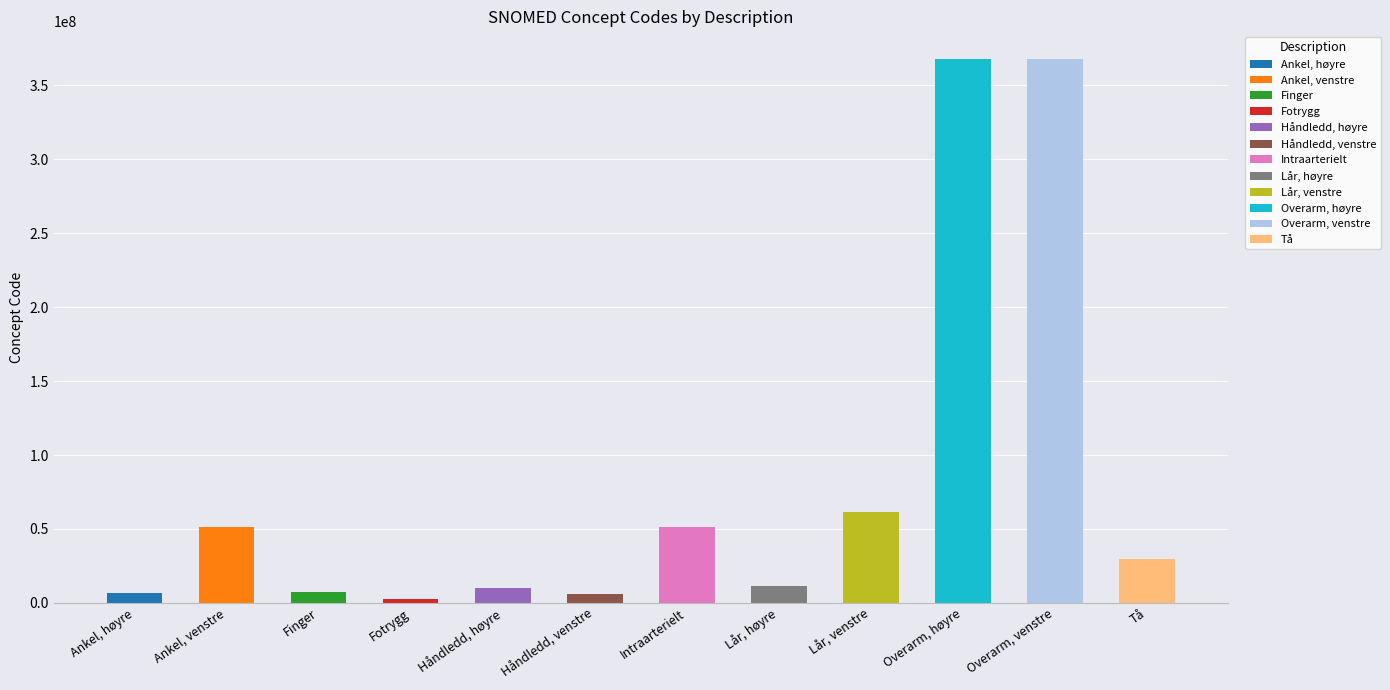

Approximately how many times larger is the value at Intraarterielt compared to Ankel, venstre?

1.0